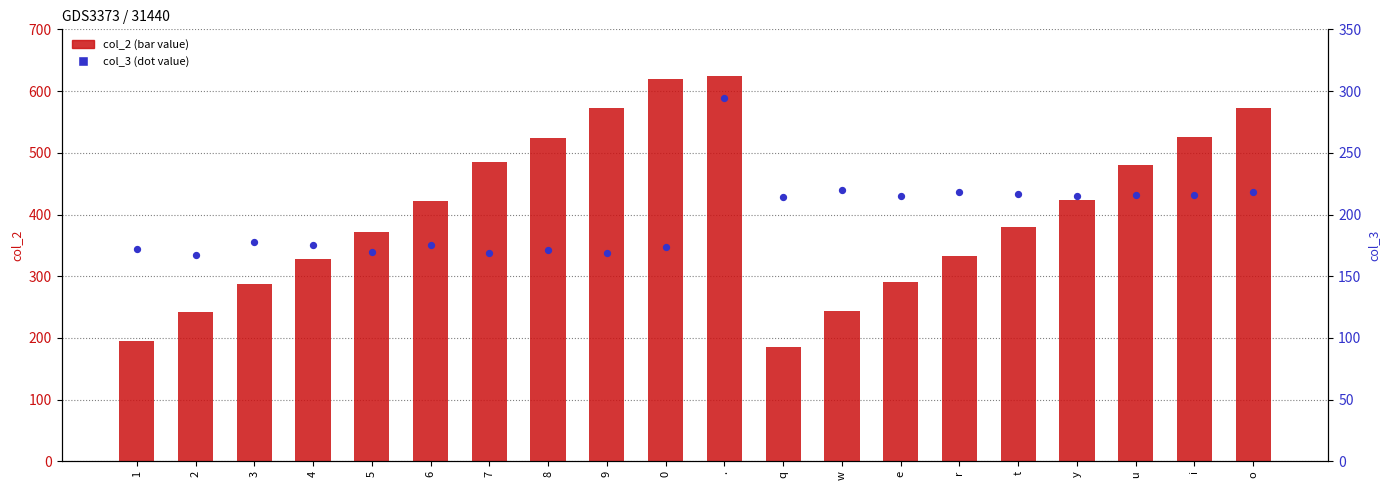

Which series has the largest Y range (max minus min)?

col_2 (value)